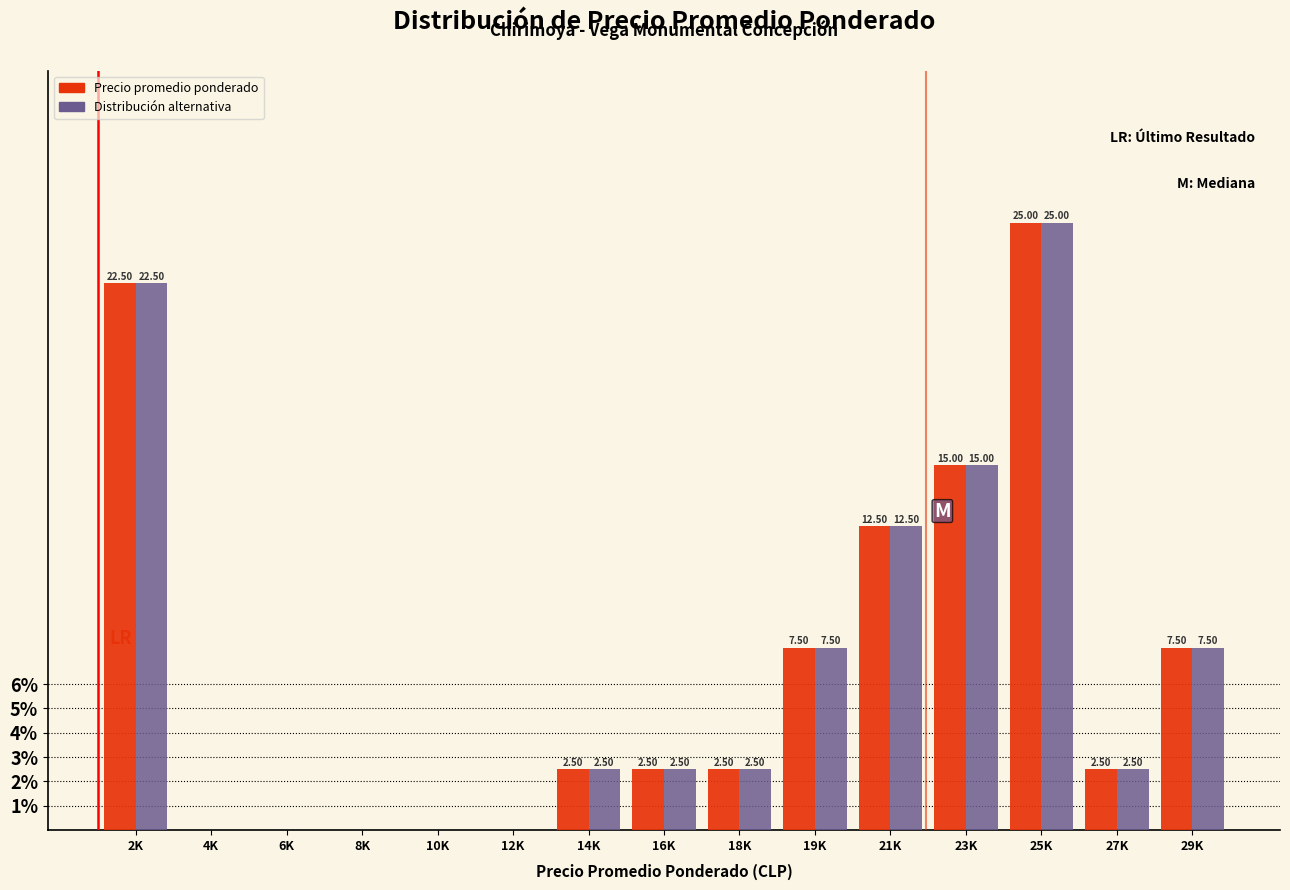

What is the total value across all series at 21K?

25.0